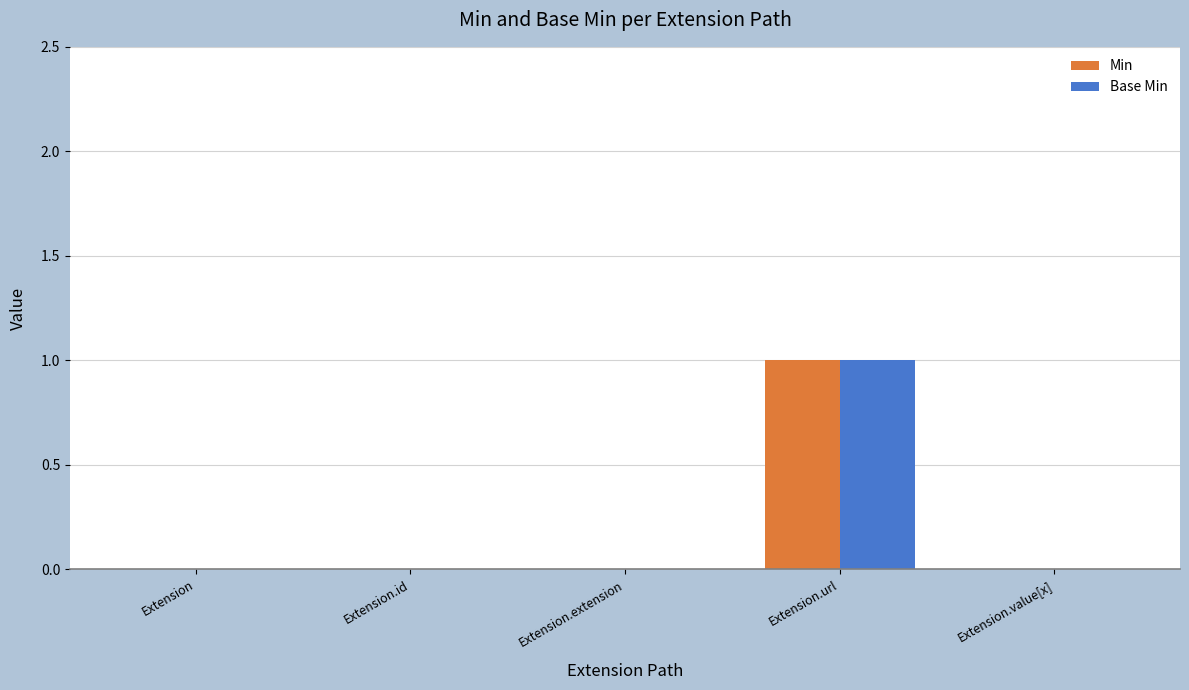

Is it true that Min equals 0 at Extension.extension?

True